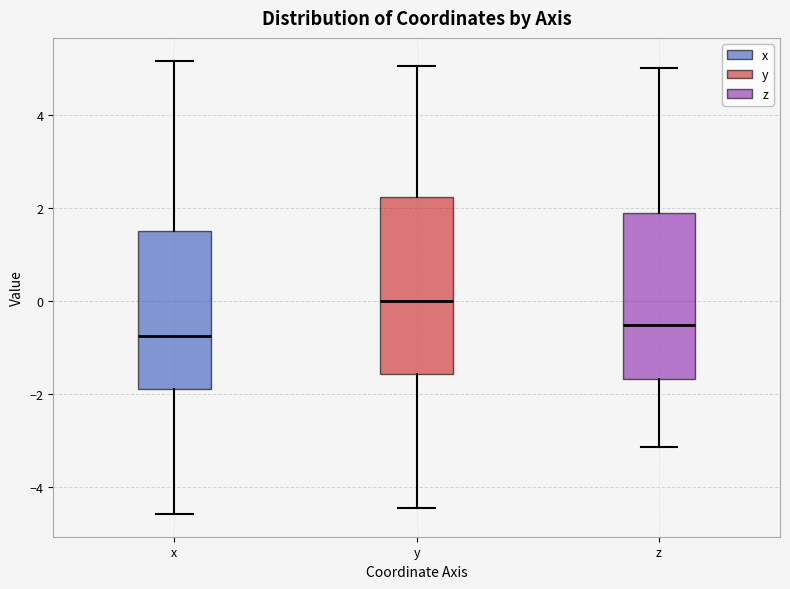

Reading left to right, transcribe this box plot: for each box, give where its median line is, the range the box spans, and where its two whiskers end, as read against the y-axis. The values are not printed on the chart, so give them approximately, as read against the axis.

x: median -0.8, box -1.8 to 1.6, whiskers -4.6 to 5.2
y: median 0.0, box -1.6 to 2.2, whiskers -4.4 to 5.0
z: median -0.6, box -1.6 to 1.8, whiskers -3.2 to 5.0